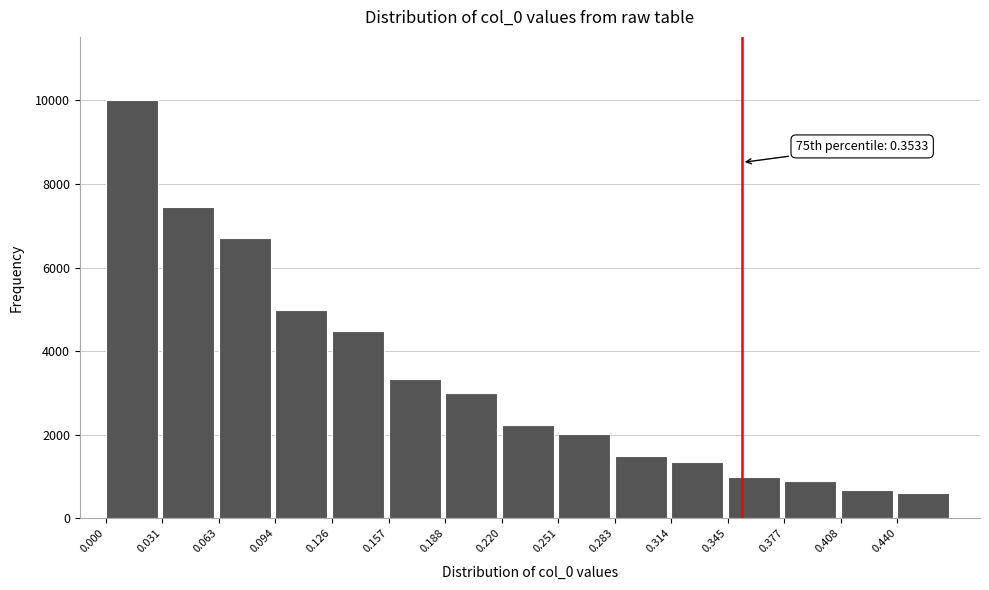

Which range on the x-axis has the tallest bar?

0.000 to 0.030